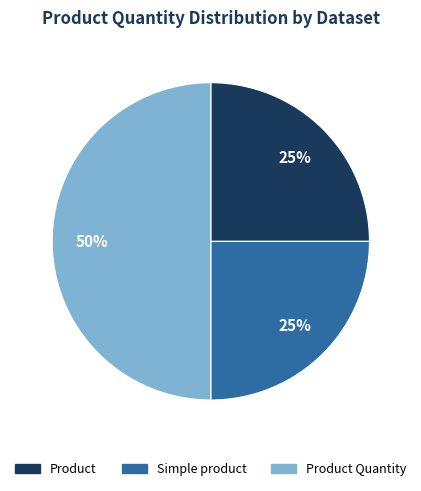

To the nearest percent, what is the difference between the largest and smallest slice percentages?

25%